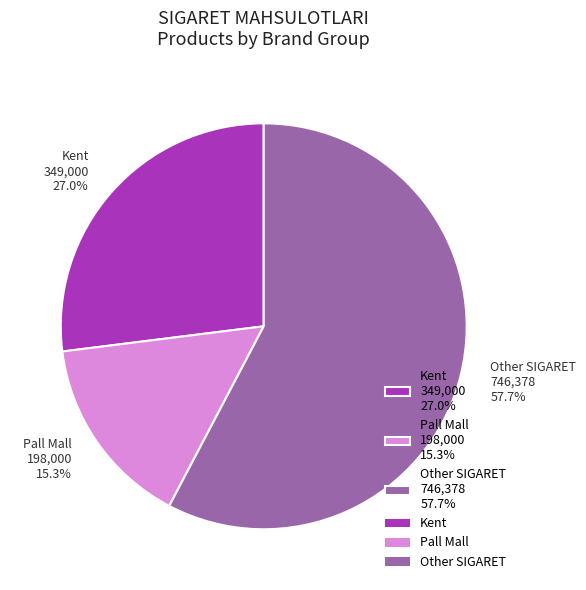

Which category has the smallest portion of the pie?

Pall Mall 198,000 15.3%